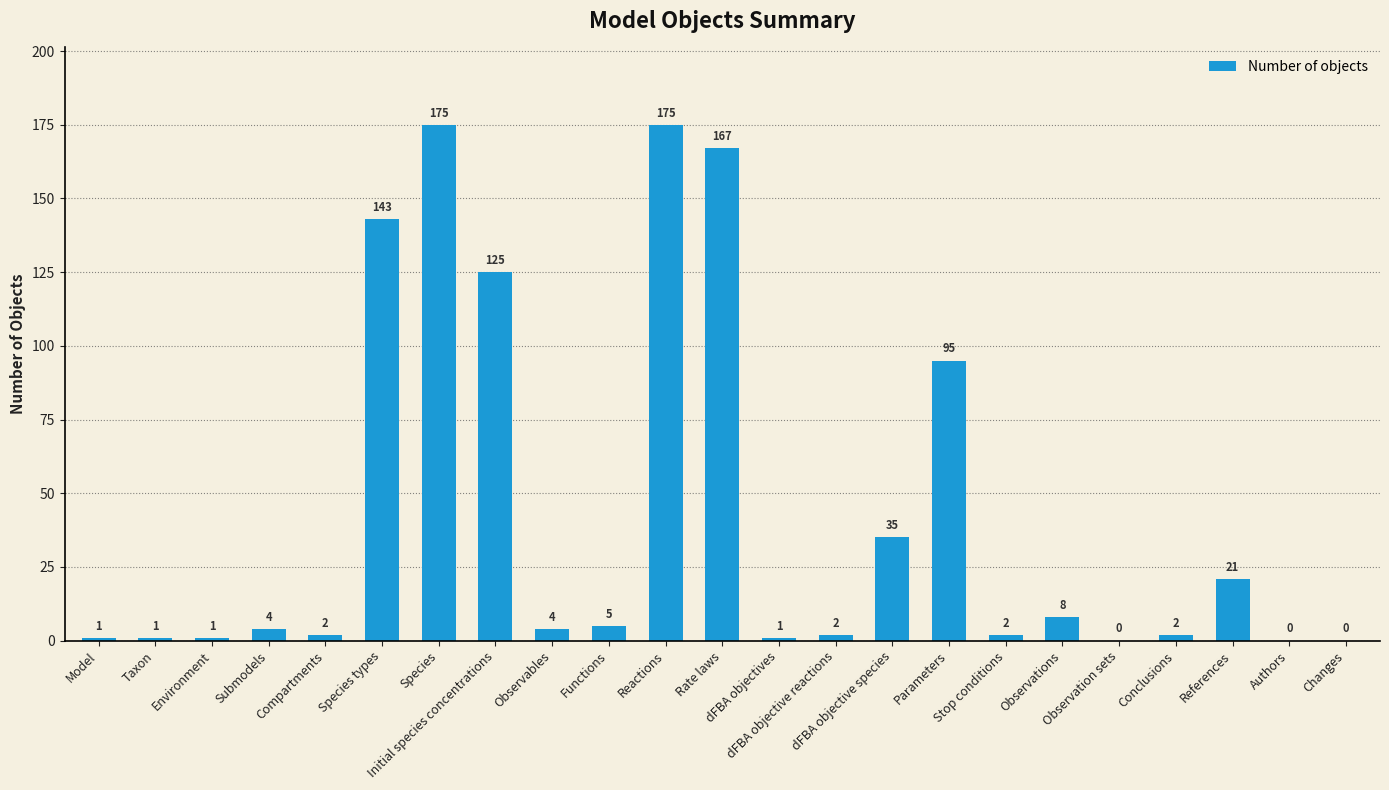

Approximately how many times larger is the value at Initial species concentrations compared to Model?

125.0